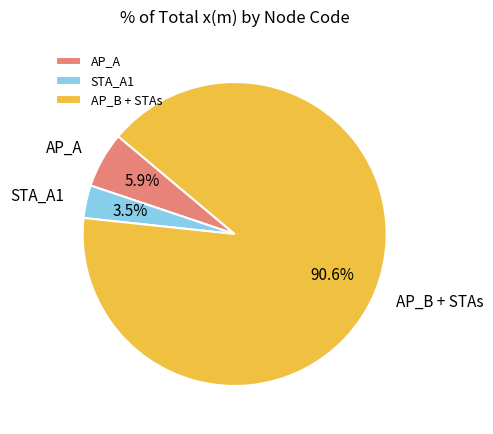

Does any single category account for the majority?

Yes